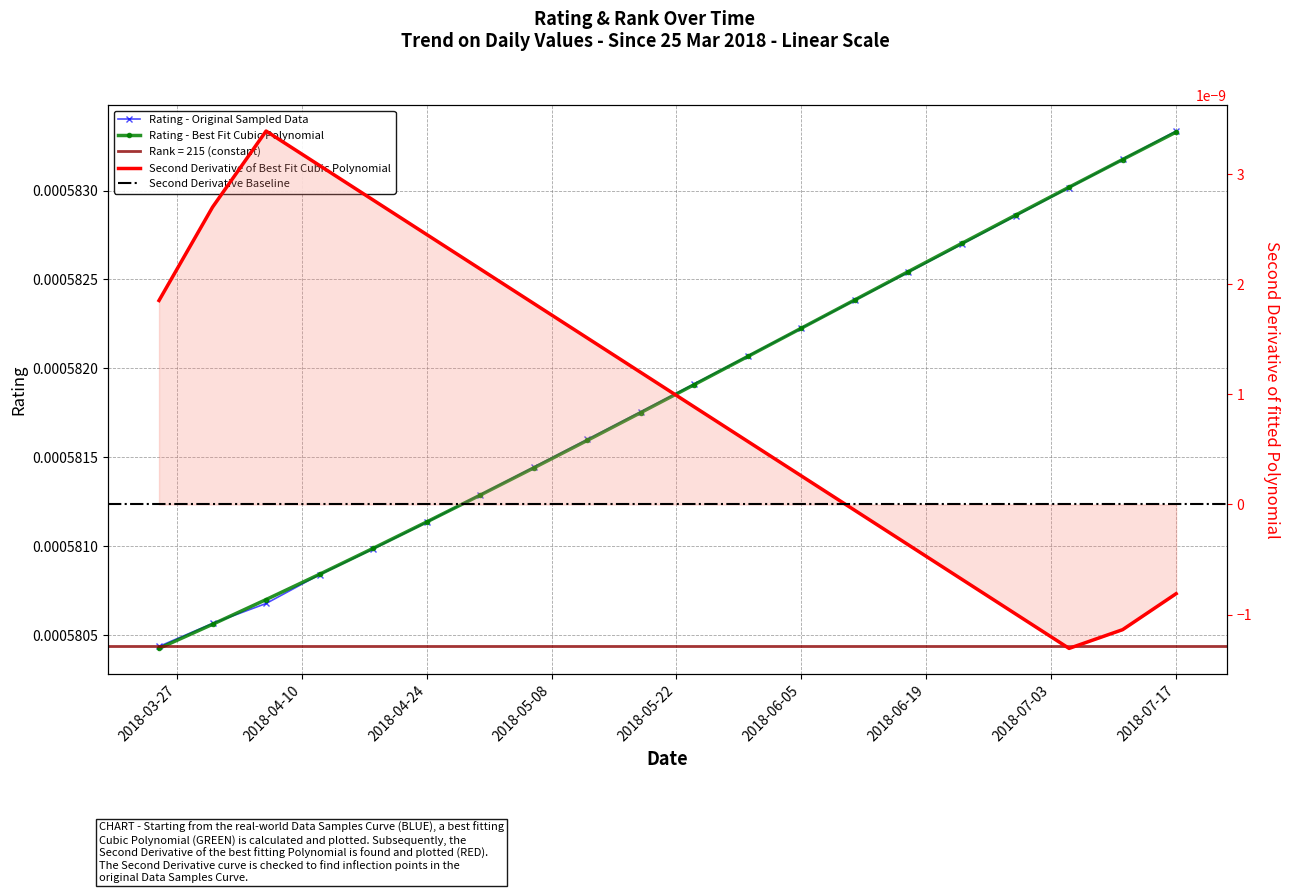

True or false: the data shows 0.0 at 04/12/2018.

False